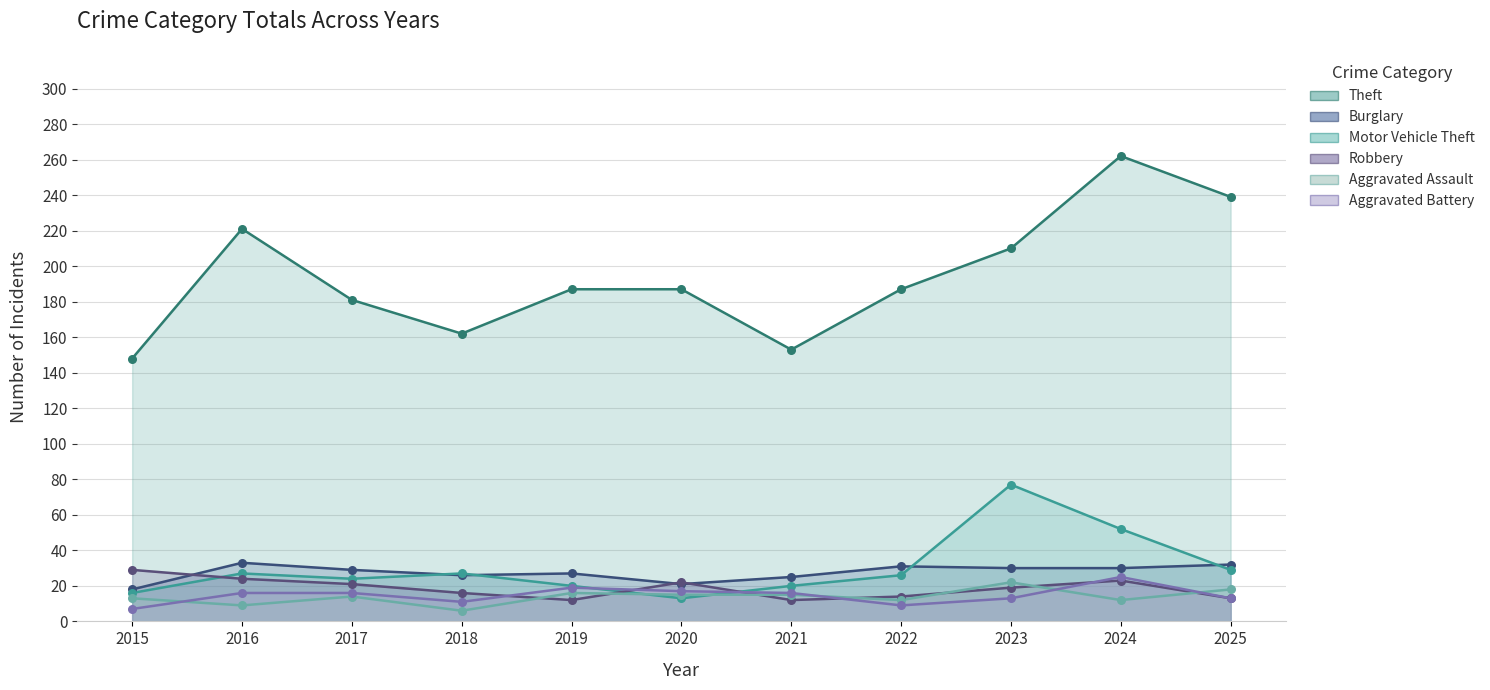

Which series reaches the maximum Y coordinate?

Theft